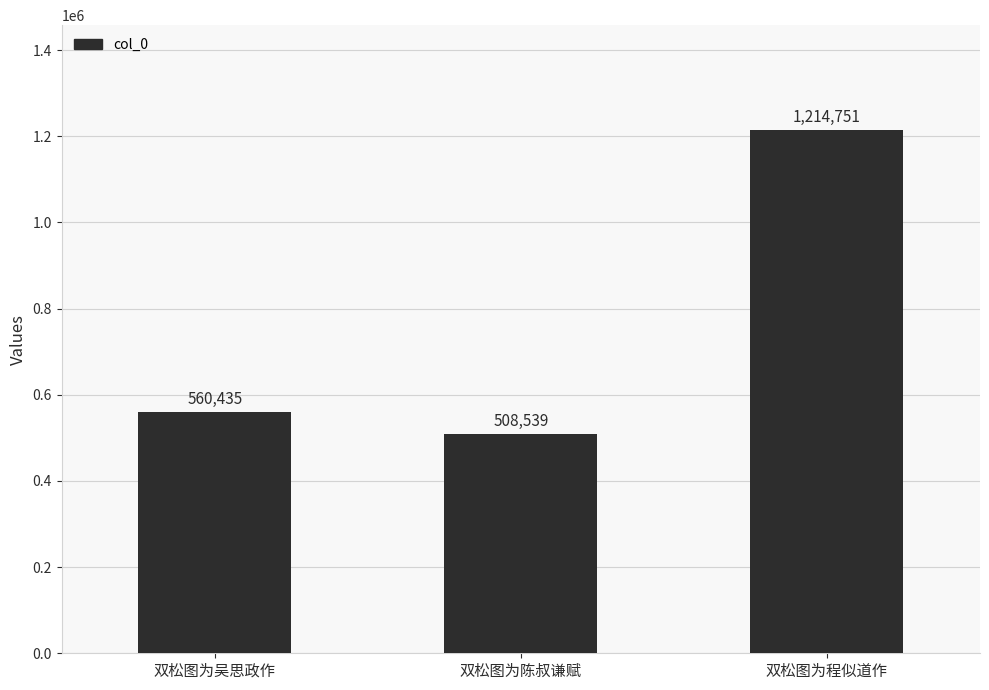

What position from the left is 双松图为吴思政作?

1